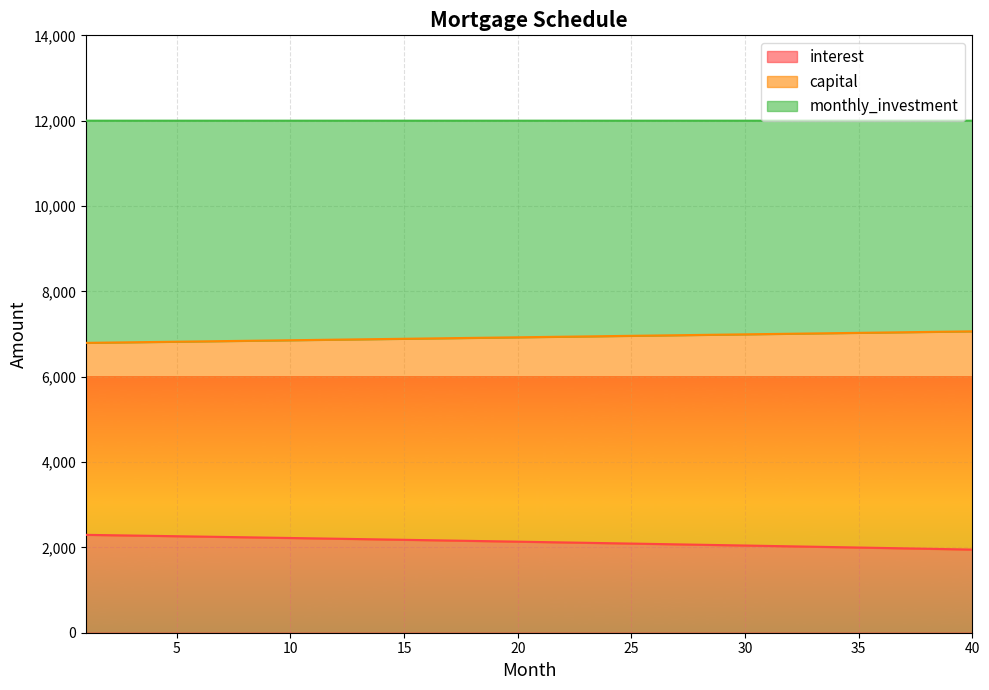

The value of interest at 30 is 2043.5. True or false?

True